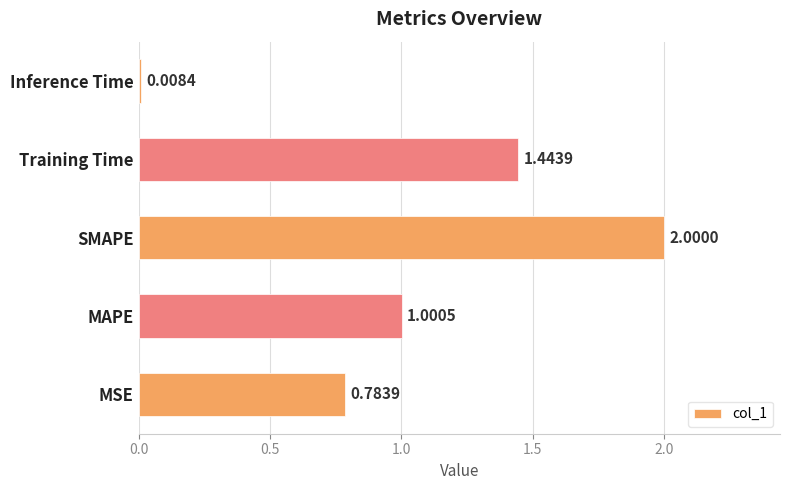

What is the change in value from MAPE to SMAPE?

+1.0